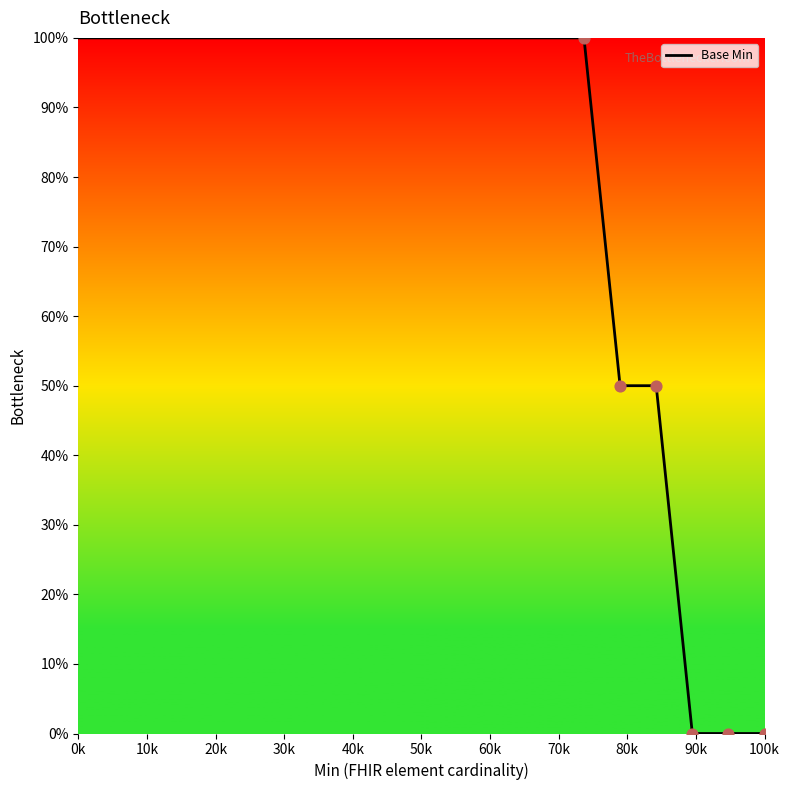

What is the difference between the maximum and minimum values?

100